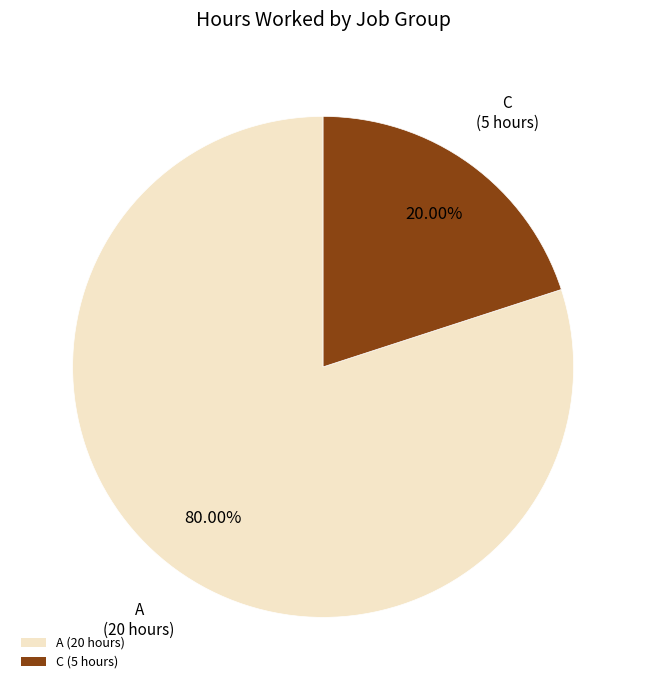

Which slice is the smallest?

C (5 hours)